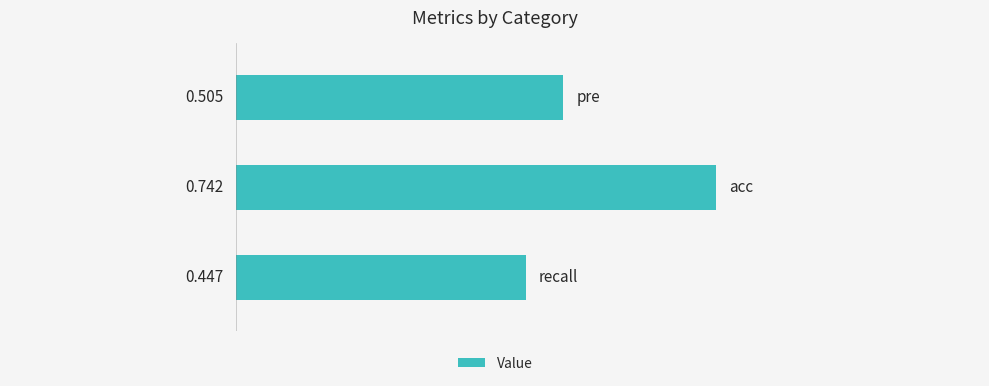

Does the chart contain any negative values?

No